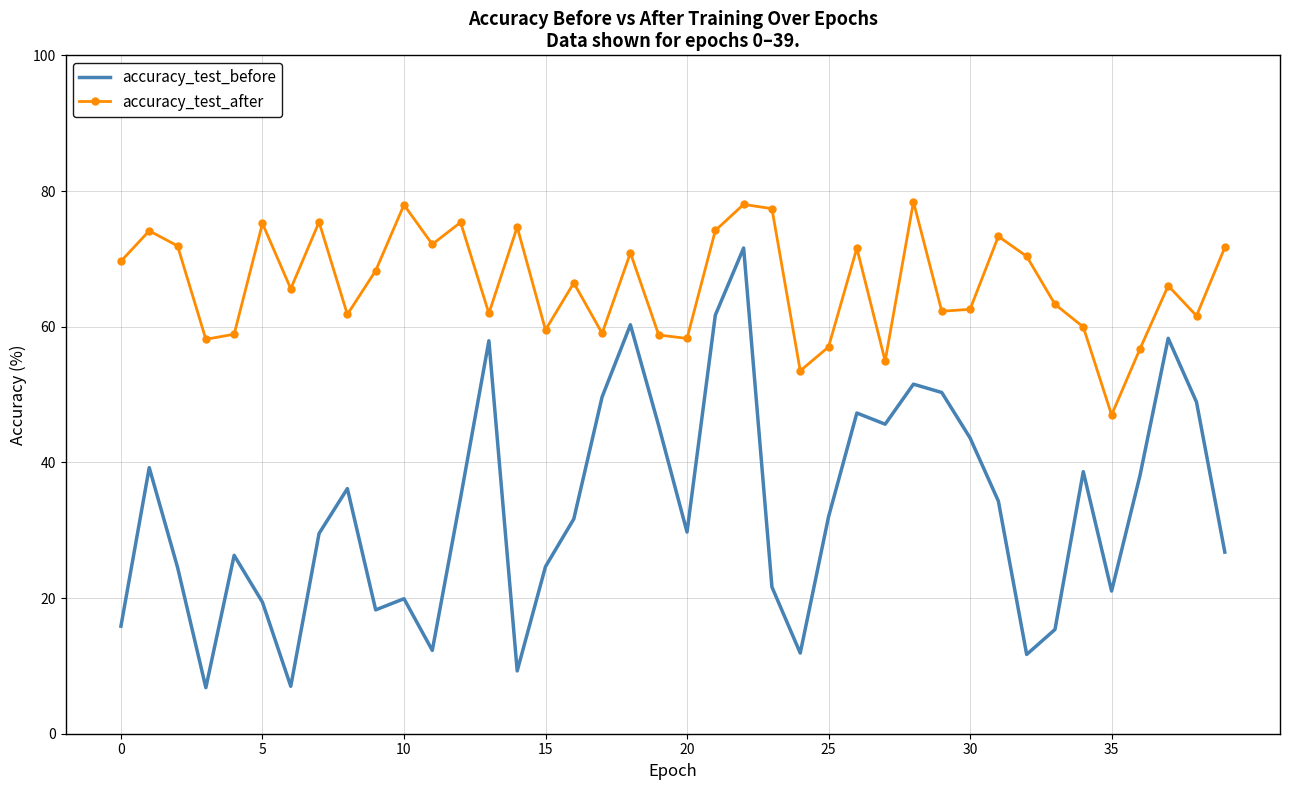

What is the maximum value shown in the chart?

78.4